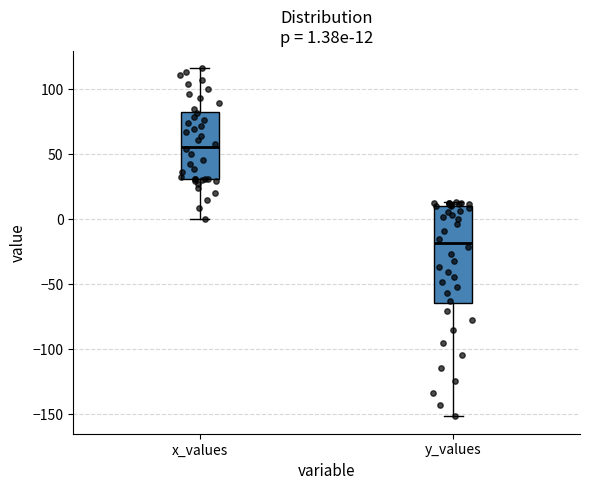

Comparing the boxes themselves (not the whiskers), which one is the tallest?

y_values